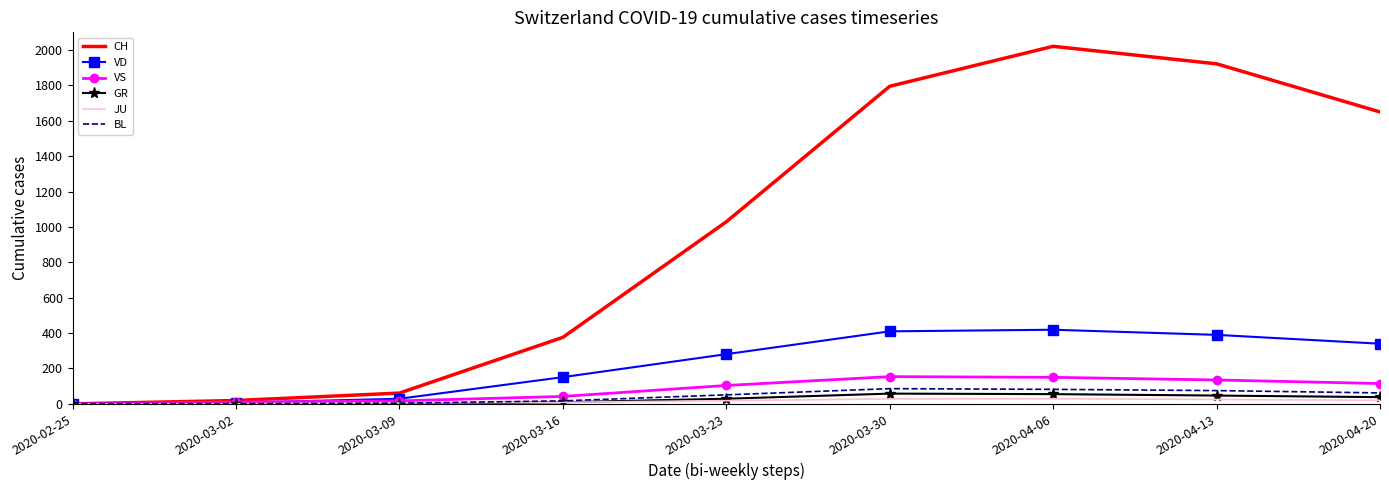

Which series has the largest range (max minus min)?

CH